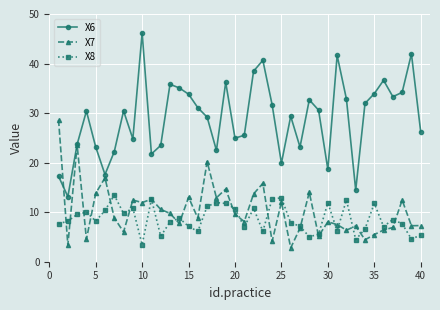

Rank the series by their maximum value, from lowest to highest.

X8, X7, X6